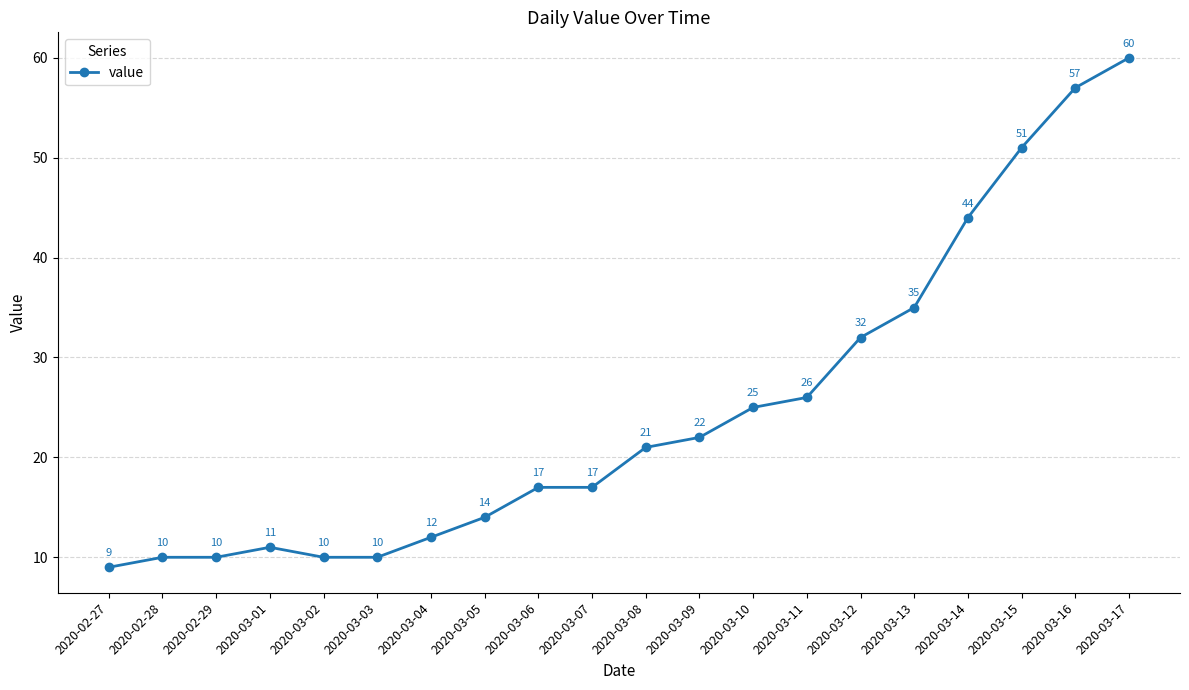

What is the ratio of the value at 2020-03-04 to the value at 2020-03-07?

0.7